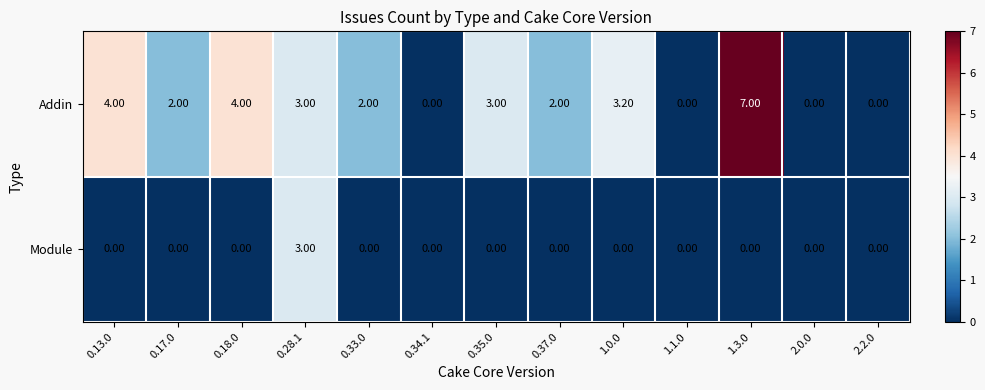

Rank the series at 0.13.0 from lowest to highest value.

Module, Addin